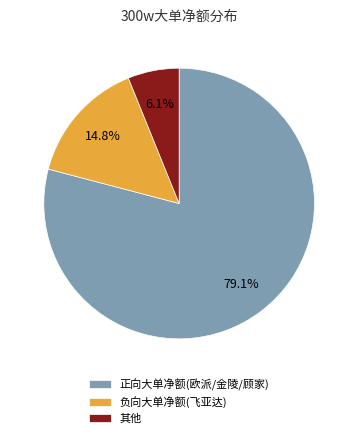

How many slices are in this pie chart?

3